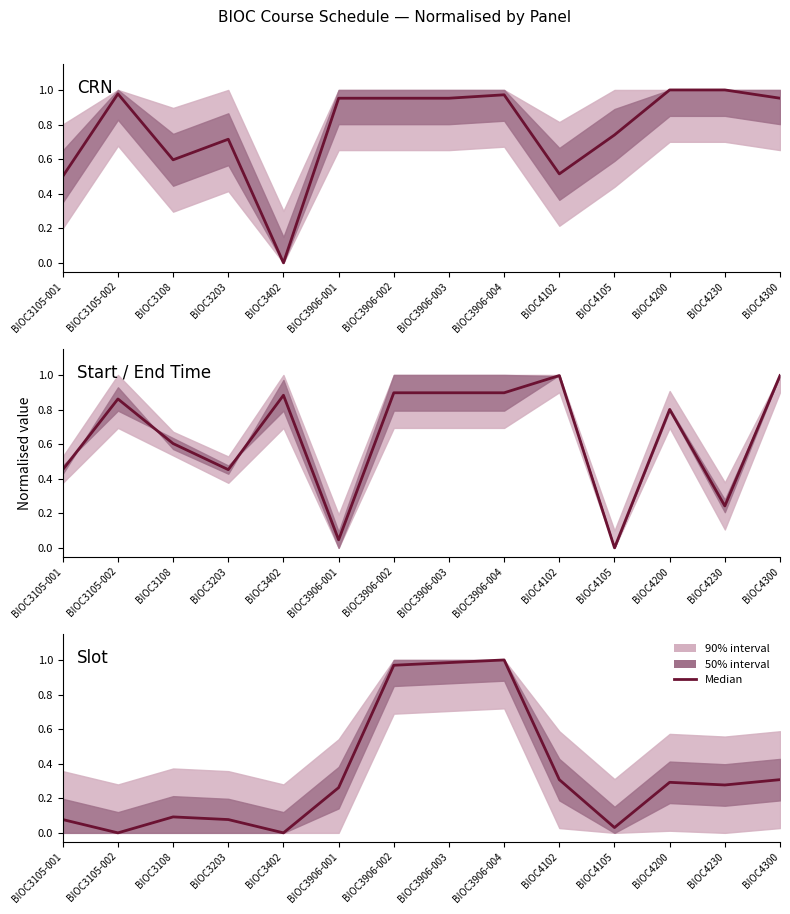

The chart shows a value of 0.0 at BIOC4105. True or false?

False